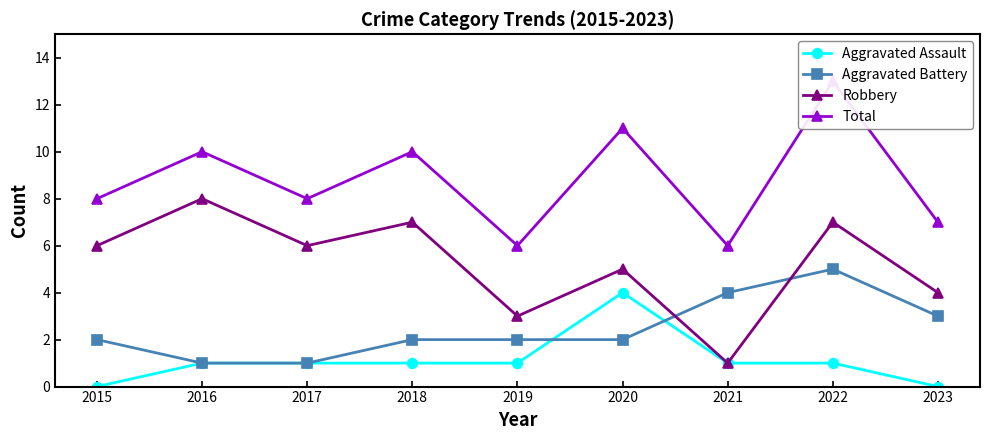

Does the chart display data point markers on the line(s)?

Yes